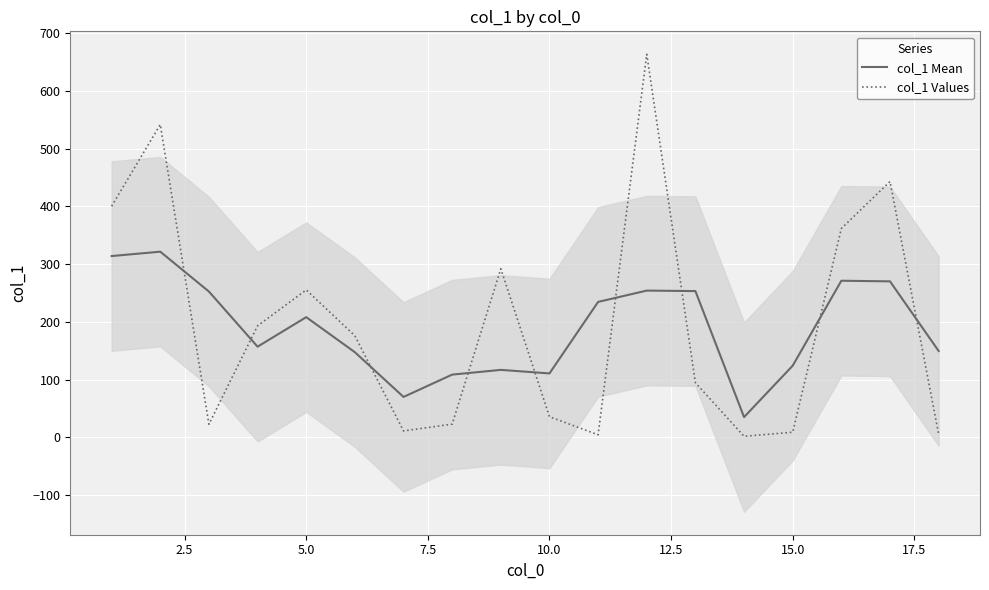

How many times do col_1 Mean and col_1 Values cross each other?

9